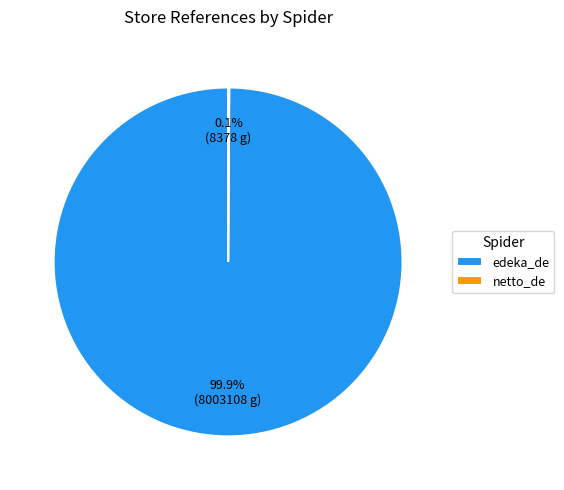

How much of the chart is everything except edeka_de?

0.1%